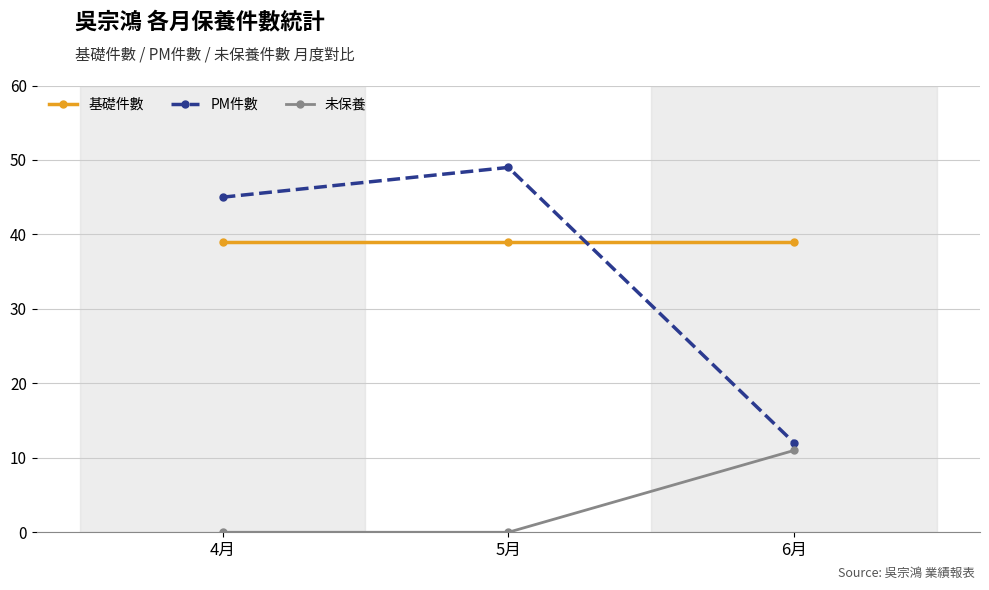

What position from the left is 6月?

3